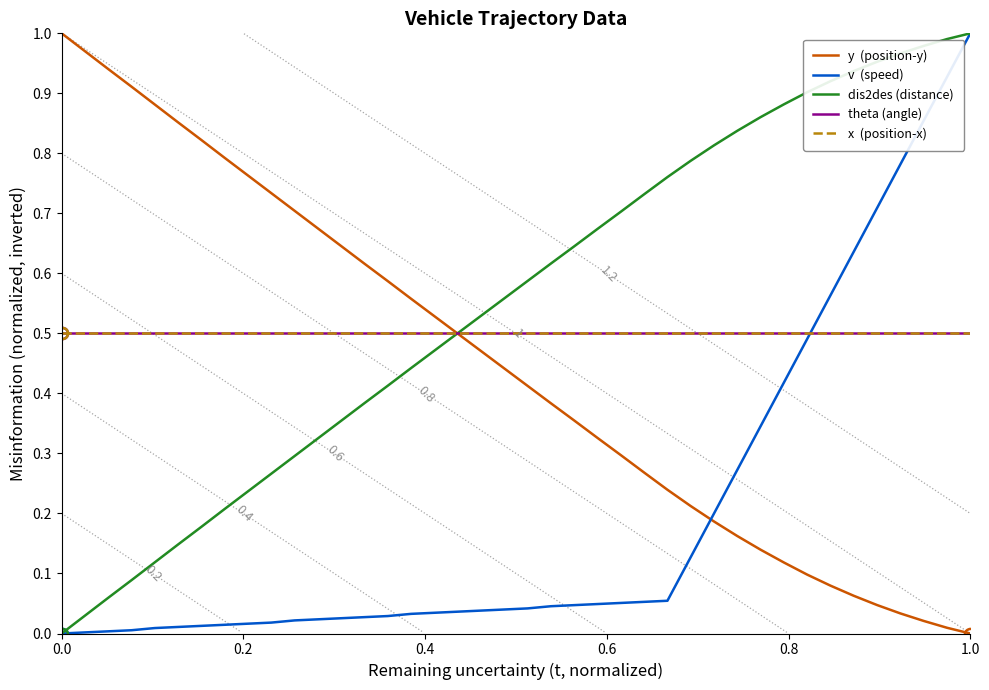

What are all the series names shown in the legend?

y  (position-y), v  (speed), dis2des (distance), theta (angle), x  (position-x)